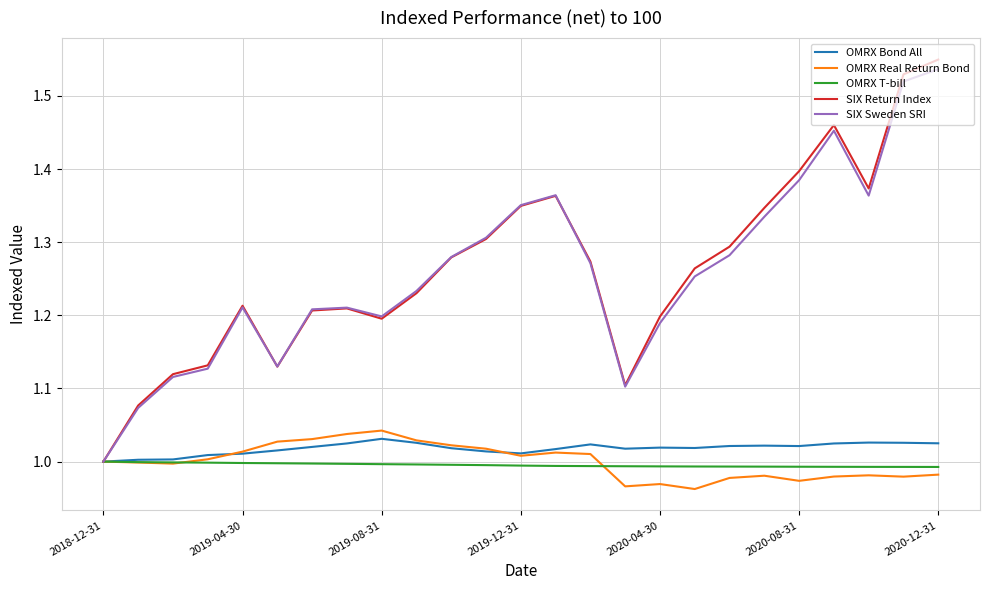

Which series has the largest range (max minus min)?

SIX Return Index